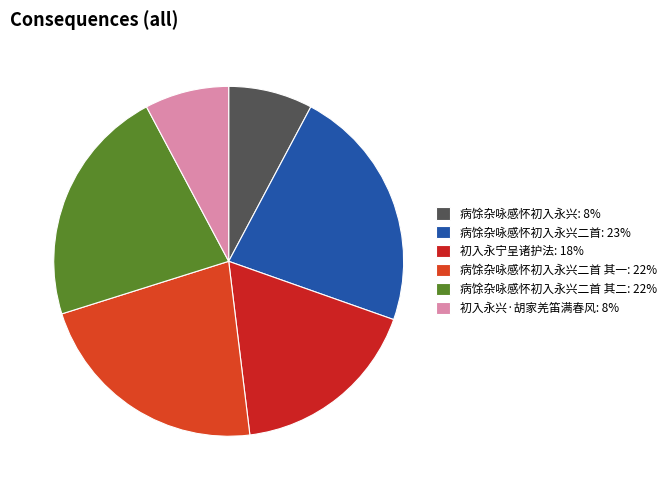

Count the number of slices in the pie.

6